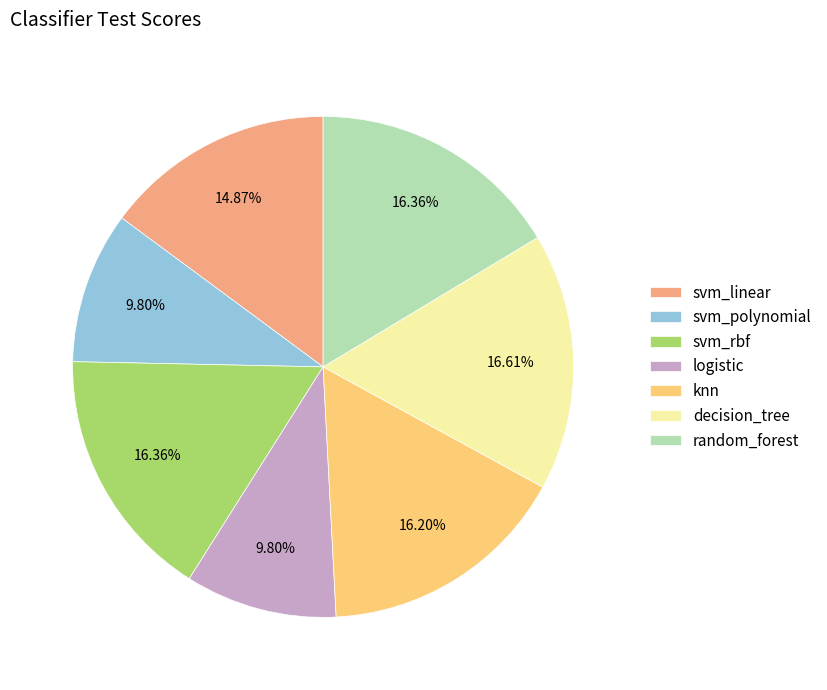

To the nearest percent, what is the combined percentage of random_forest and svm_linear?

31%